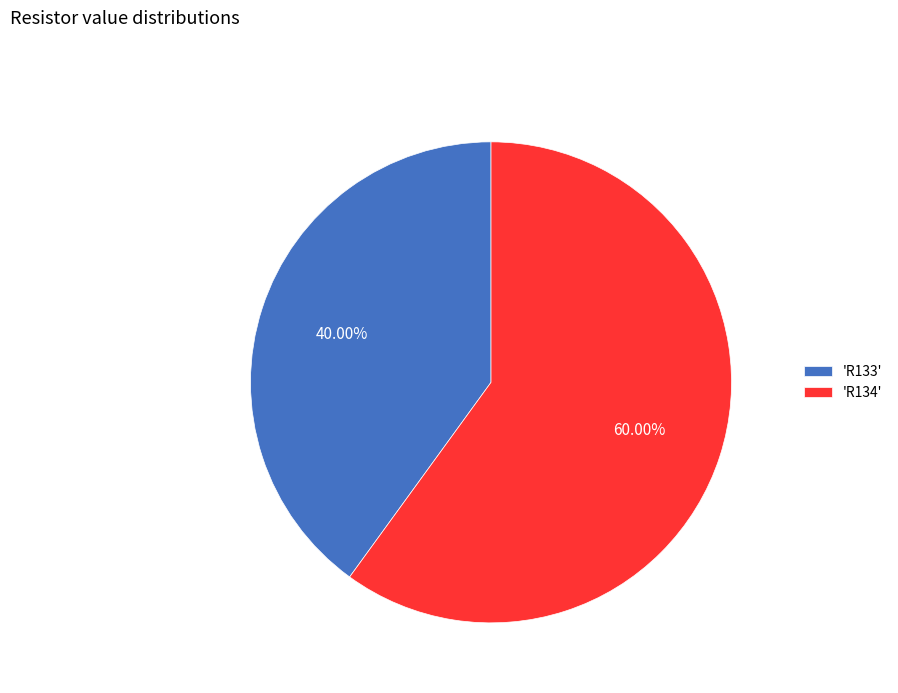

How many slices are in this pie chart?

2